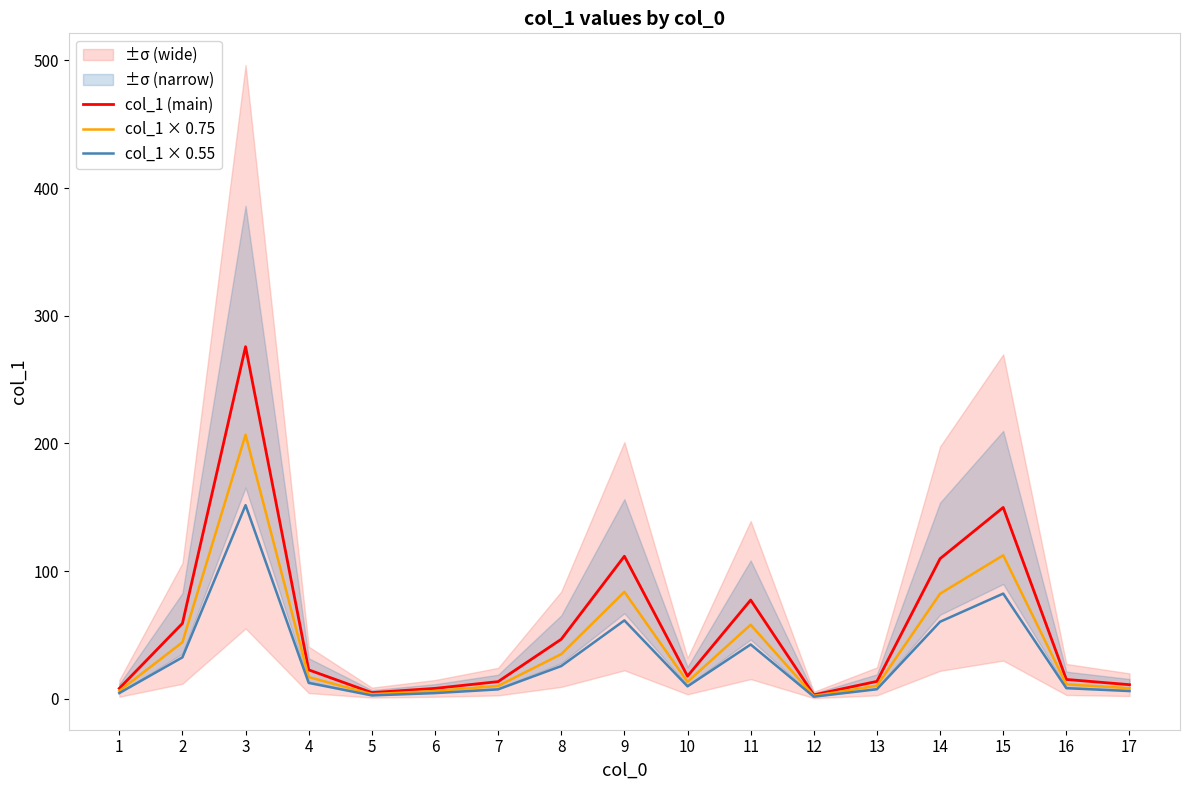

Is it true that col_1 × 0.55 equals 85.4 at 9?

False